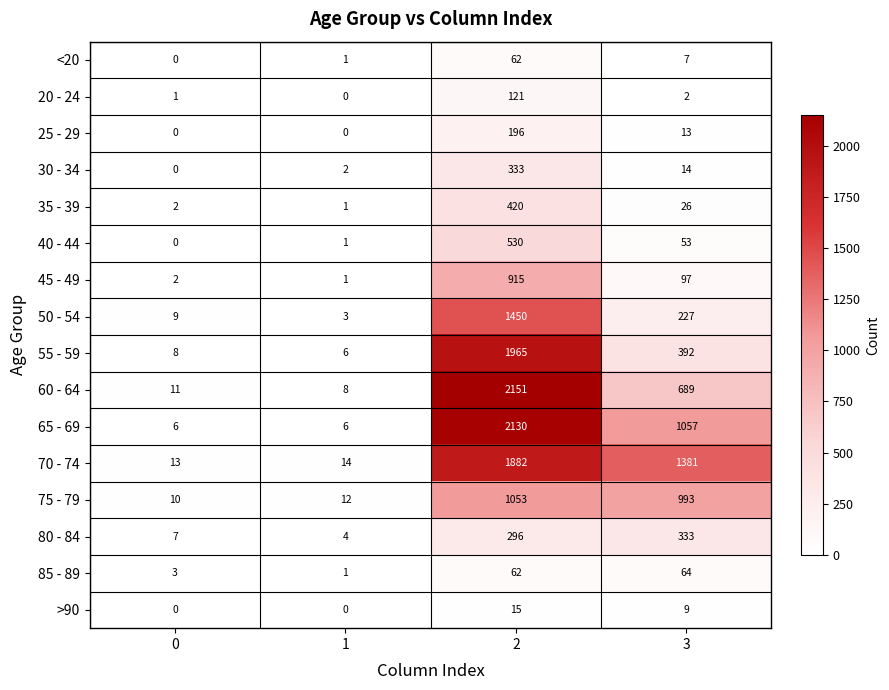

The 30 - 34 series shows 5 at 3. True or false?

False